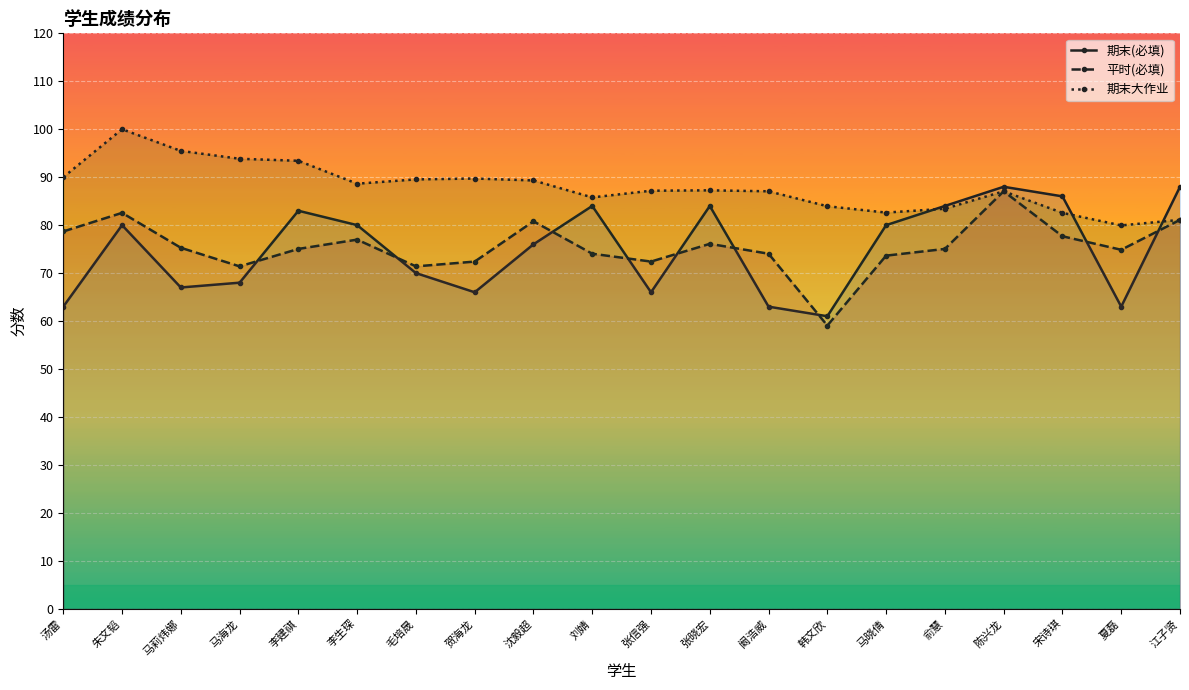

What is the label of the 12th point from the left?

张晓宏